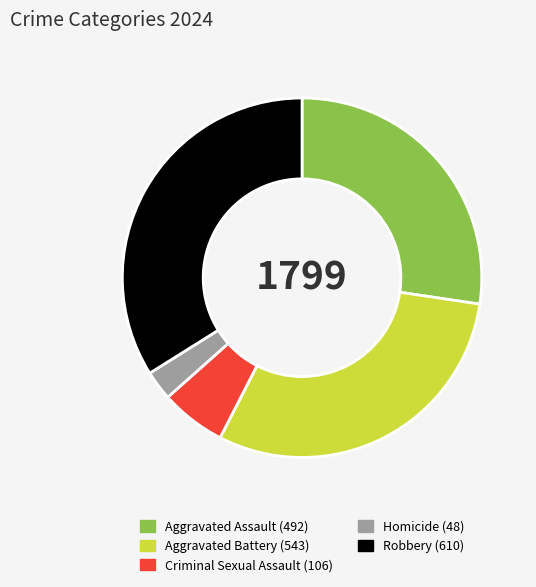

Between Criminal Sexual Assault and Aggravated Assault, which is larger?

Aggravated Assault